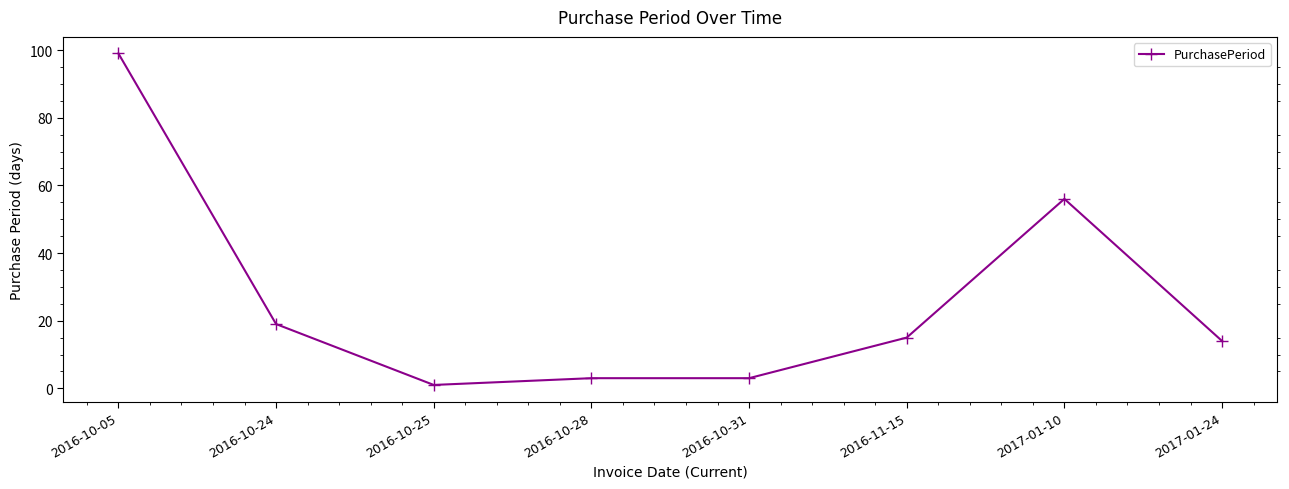

True or false: the data shows 25 at 2016-11-15.

False